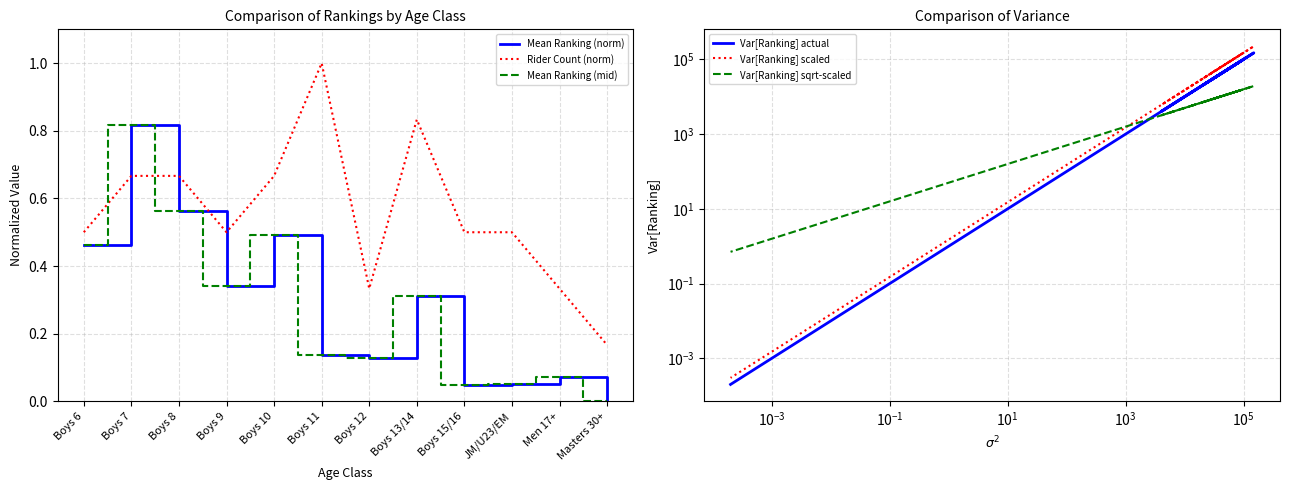

Is the value of Var[Ranking] scaled at JM/U23/EM greater than the value of Mean Ranking (norm) at Boys 9?

Yes